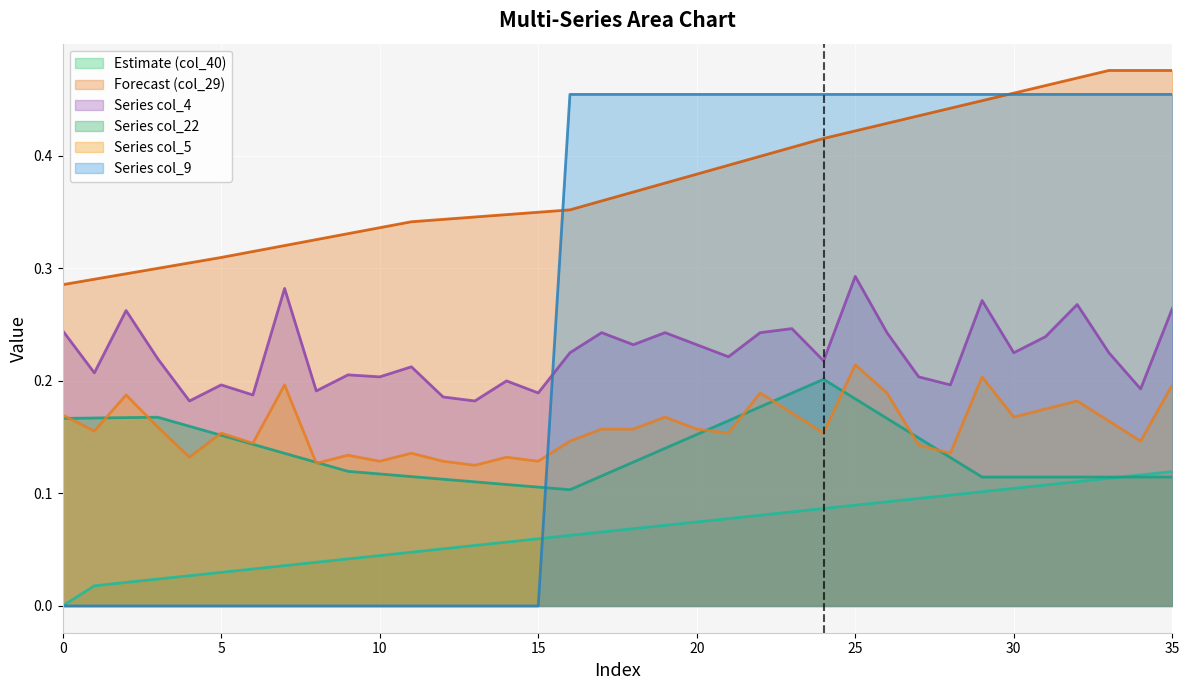

Between 7 and 18, which series saw the biggest shift?

col_9